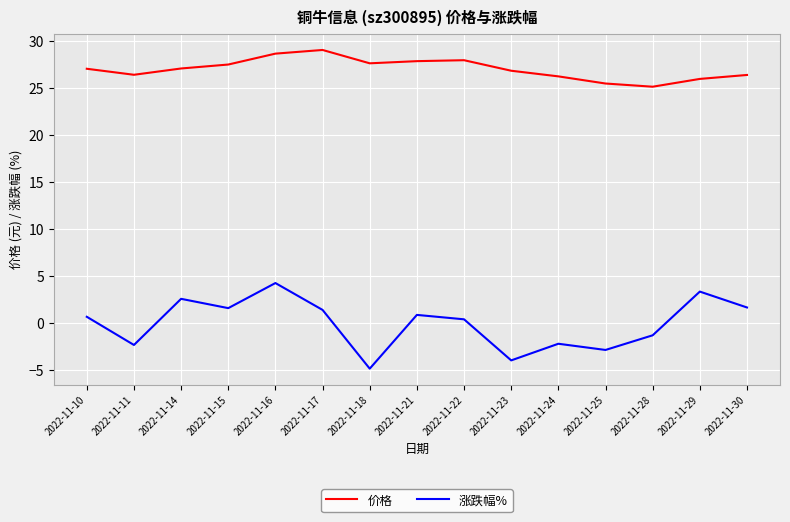

How many lines are shown in the chart?

2